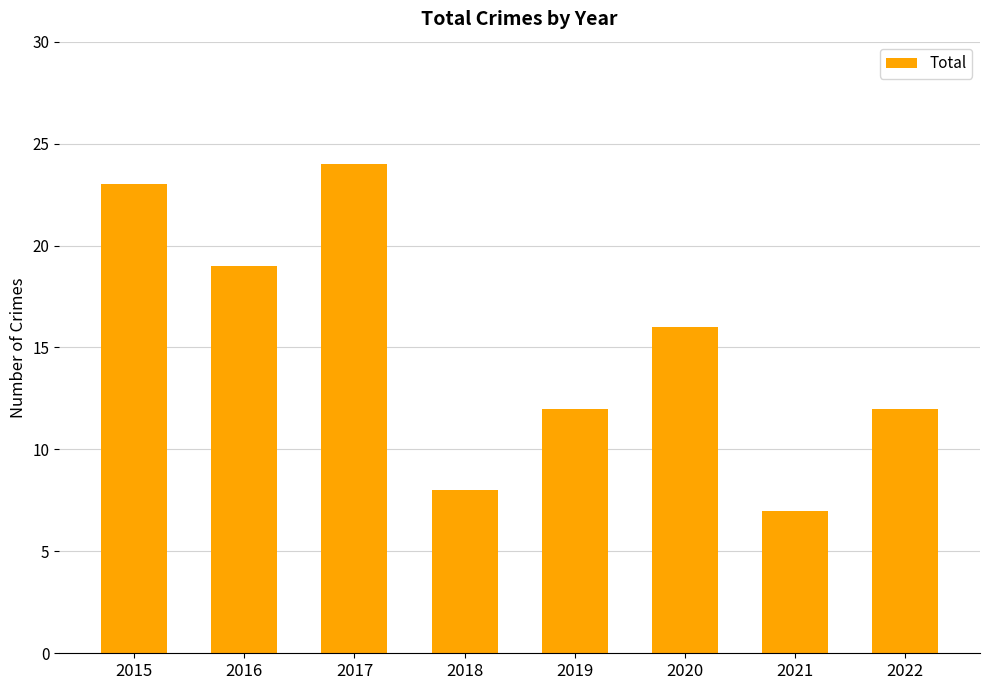

Which has a higher value, 2015 or 2019?

2015